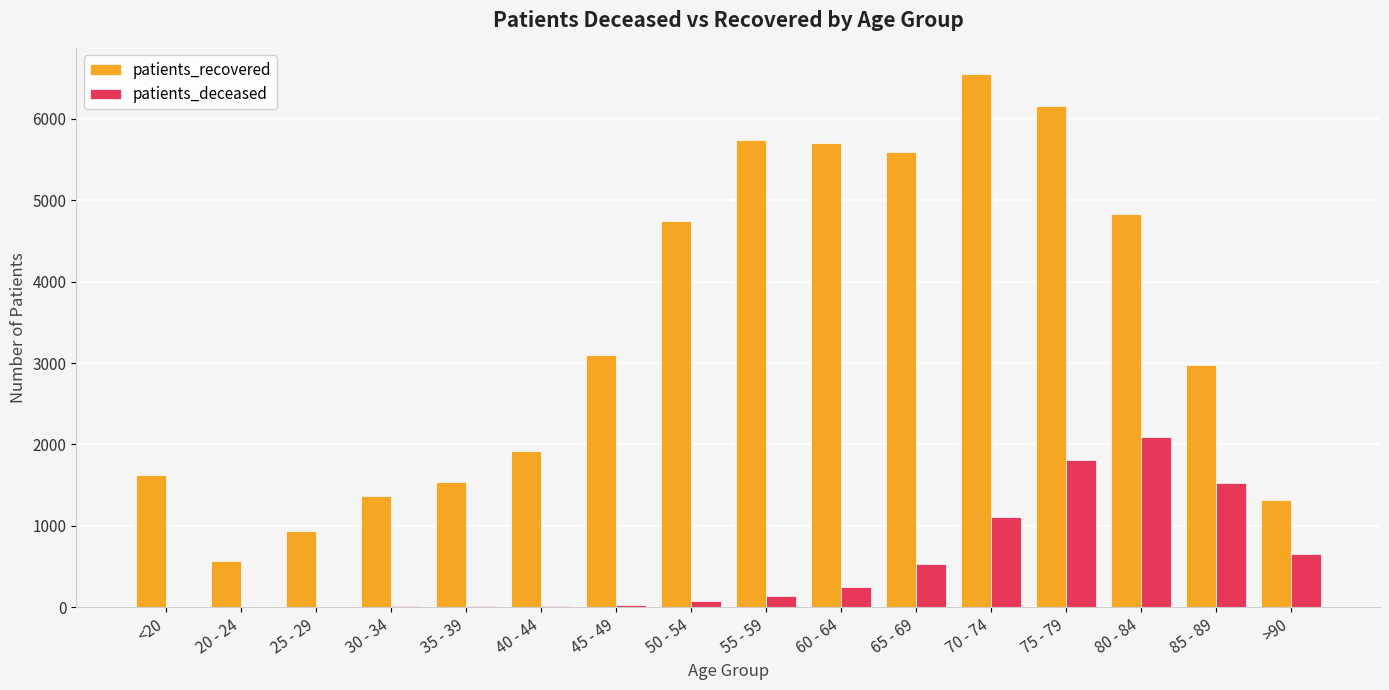

What is the highest value of the patients_deceased series?

2086